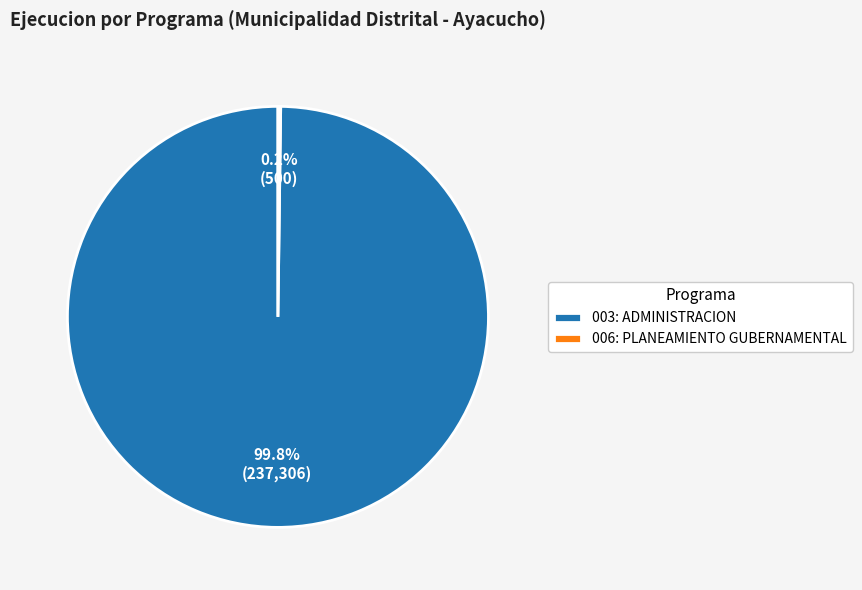

True or false: 003: ADMINISTRACION accounts for 100% of the total.

True